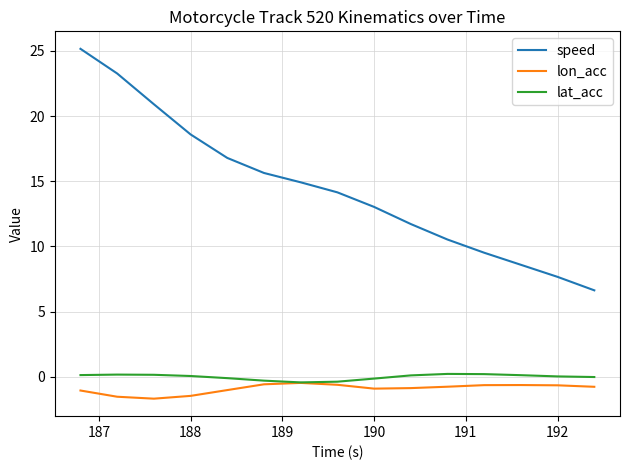

What is the minimum value for lon_acc?

-1.7